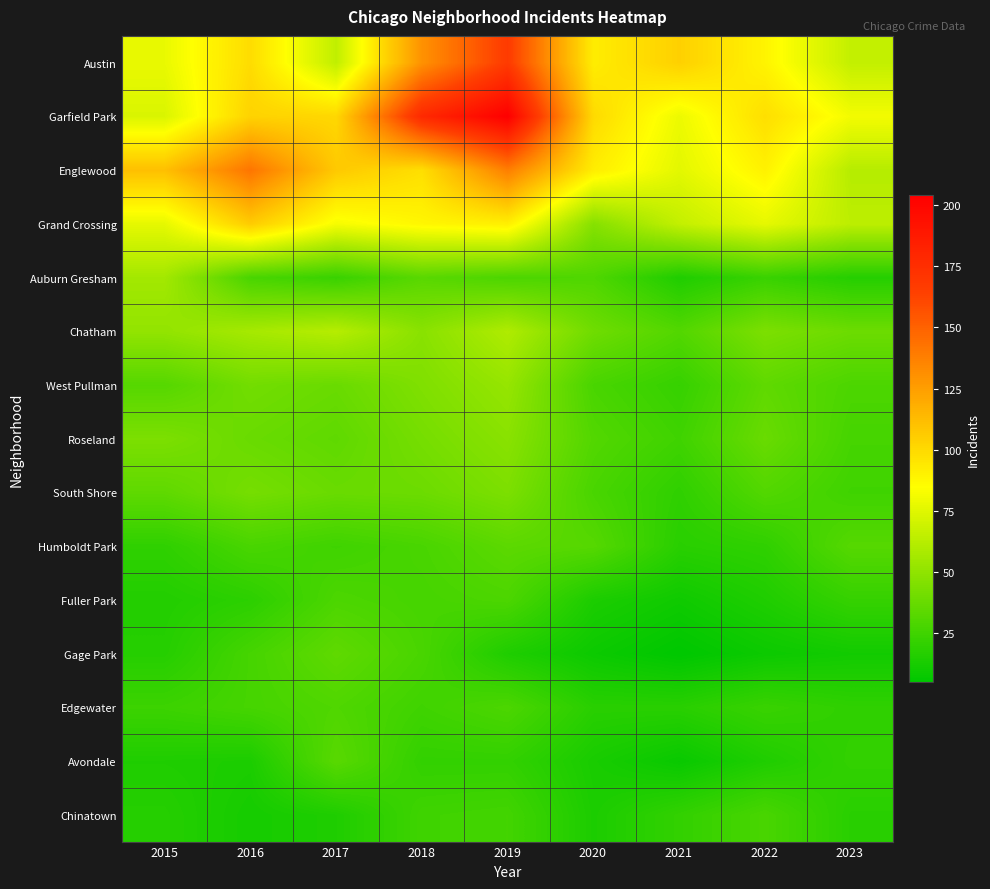

At 2018, list the series in order from smallest to largest.

Avondale, Edgewater, Chinatown, Fuller Park, Humboldt Park, Gage Park, Auburn Gresham, South Shore, Roseland, West Pullman, Chatham, Grand Crossing, Englewood, Austin, Garfield Park